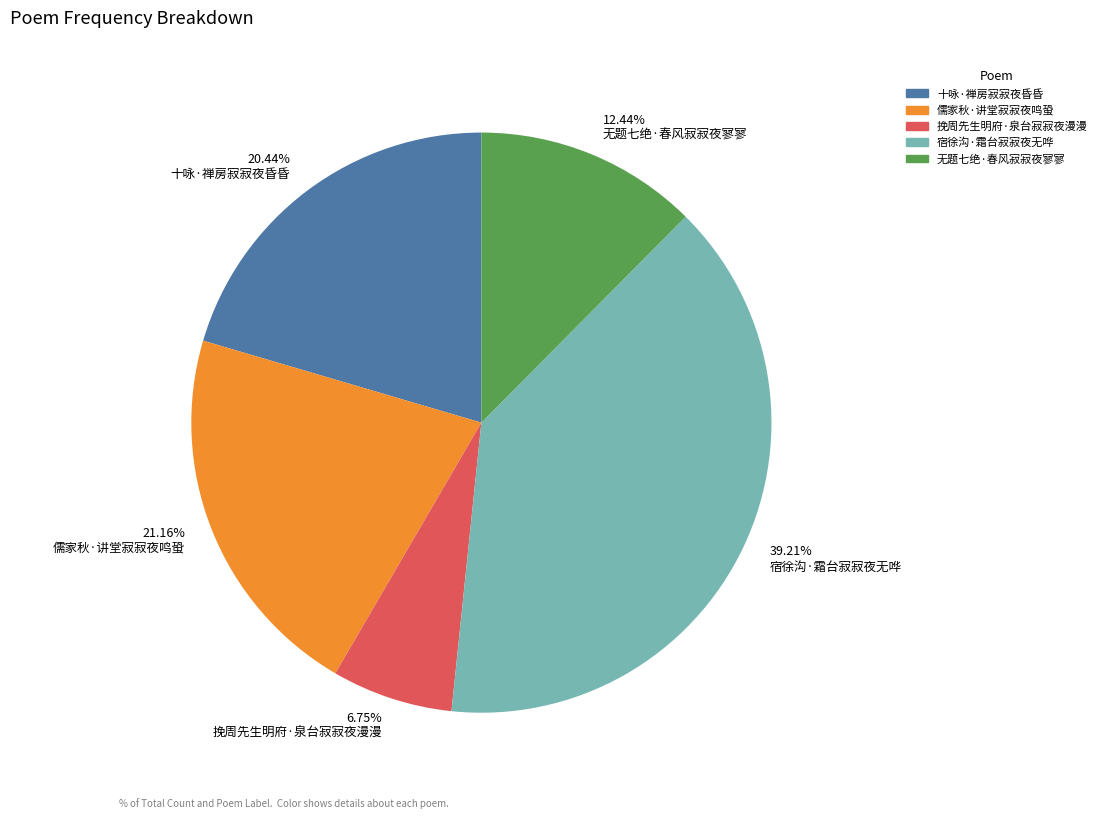

True or false: 挽周先生明府·泉台寂寂夜漫漫 accounts for 2% of the total.

False